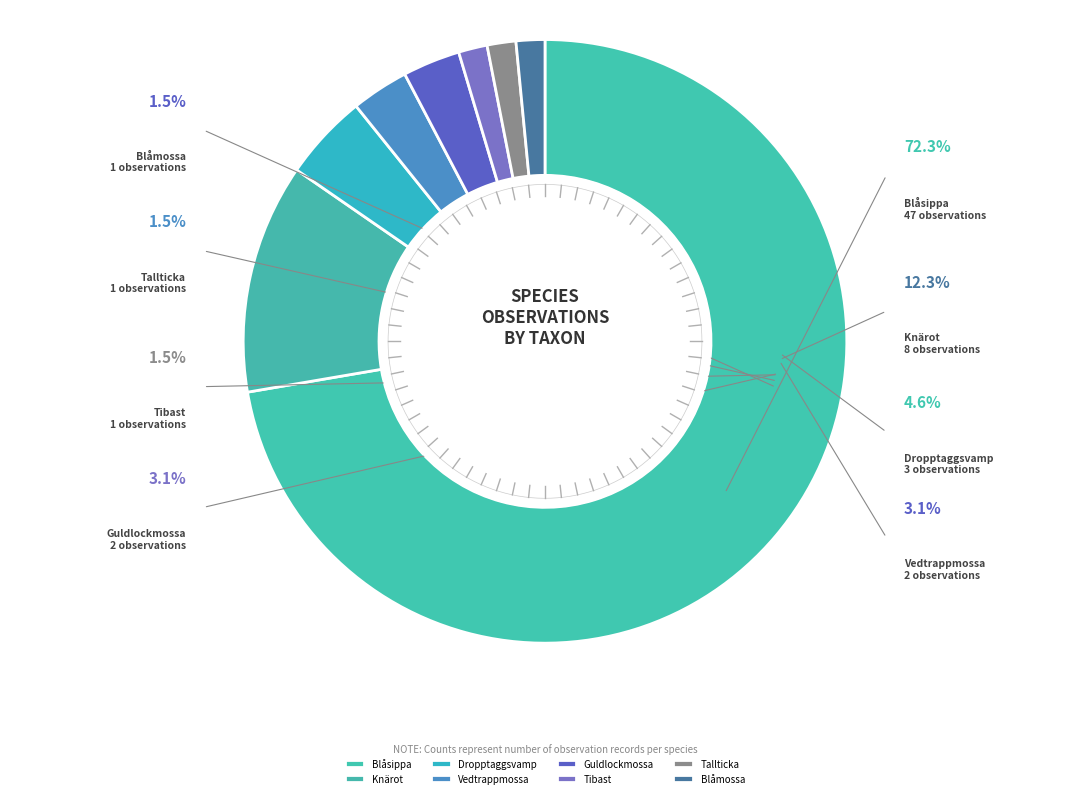

What is the total percentage of Tallticka and Dropptaggsvamp?

6.2%